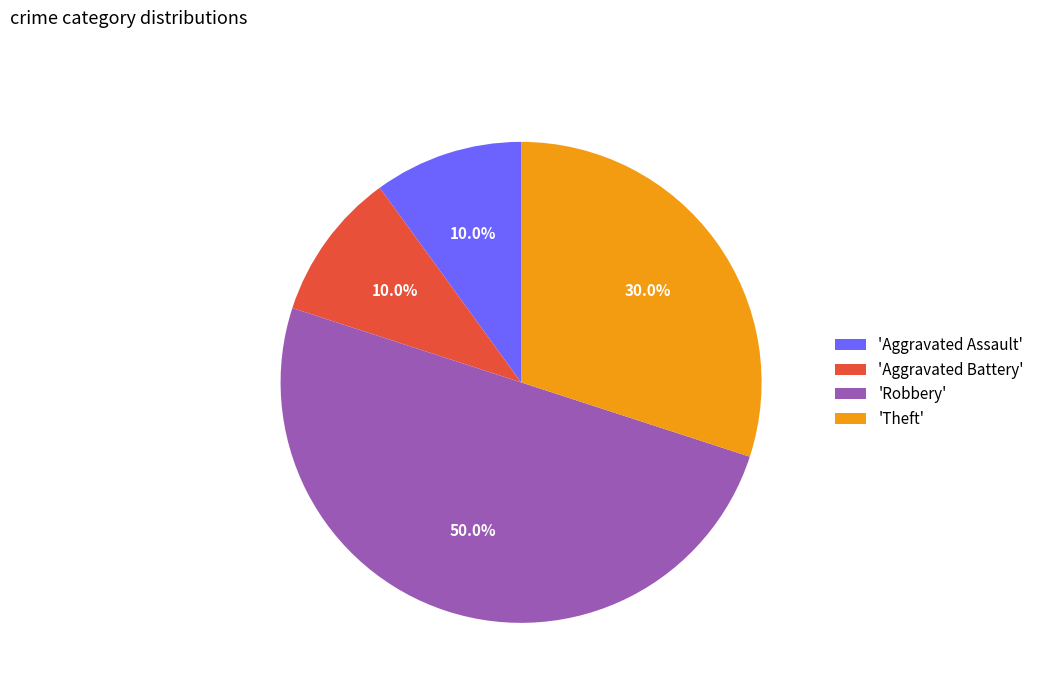

Do 'Aggravated Assault' and 'Theft' together represent more than half of the pie?

No